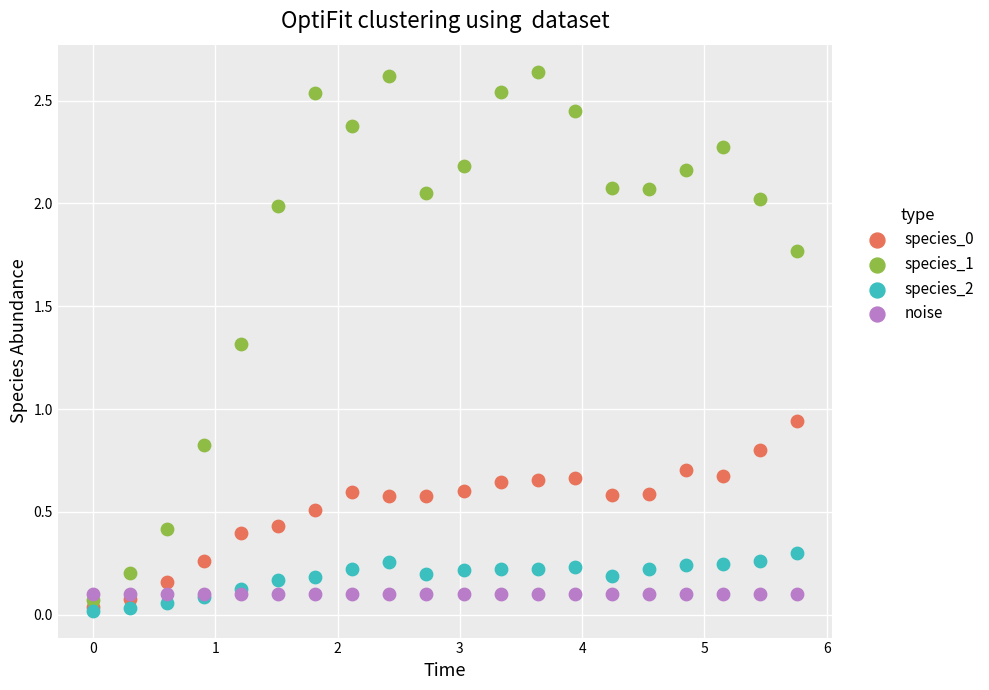

In the species_1 series, what Y value is closest to 1?

0.8